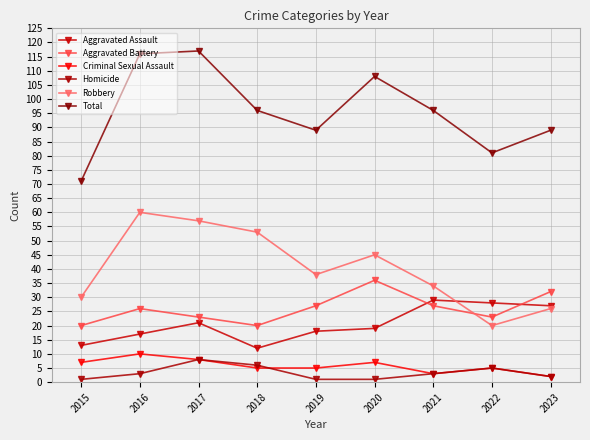

True or false: Homicide has more than 0 points higher than both neighbors.

True